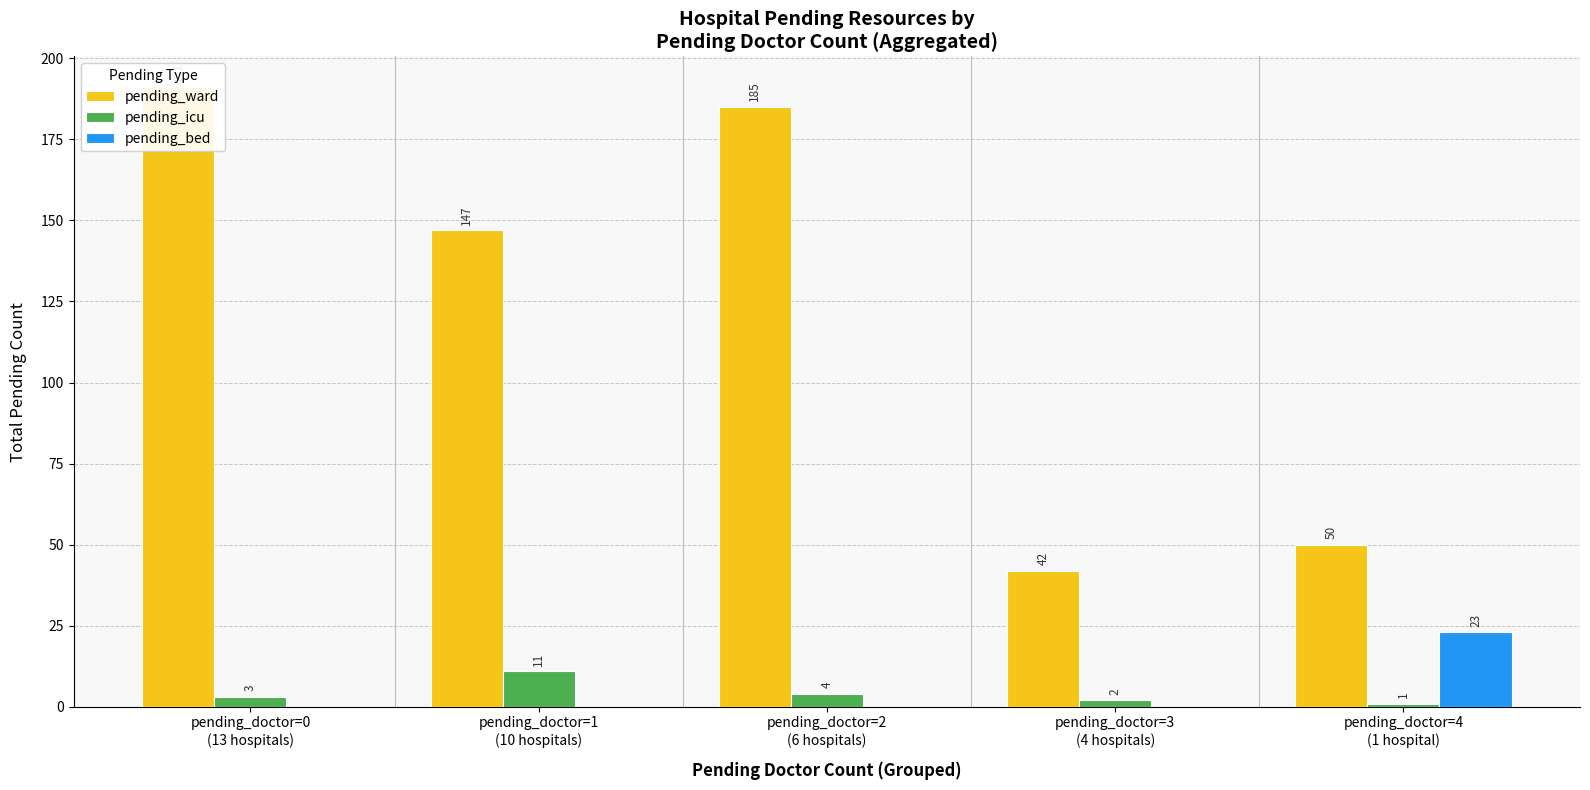

At how many categories does at least one series exceed 73?

3